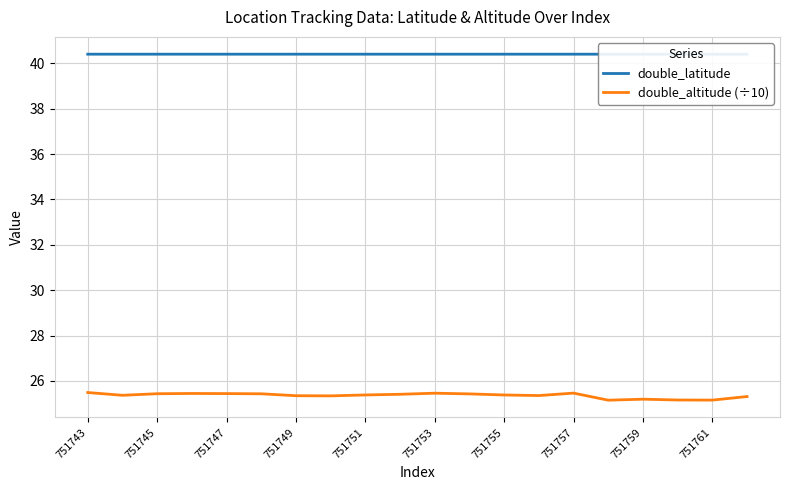

How many lines are shown in the chart?

2